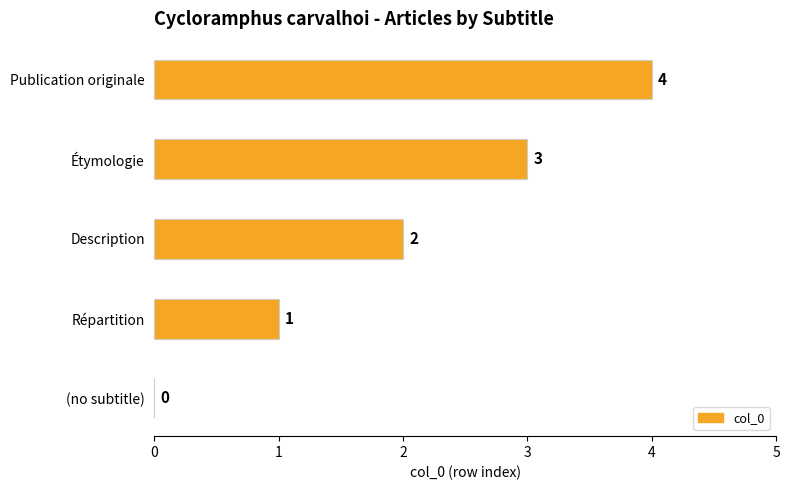

The value at Description is 2. True or false?

True